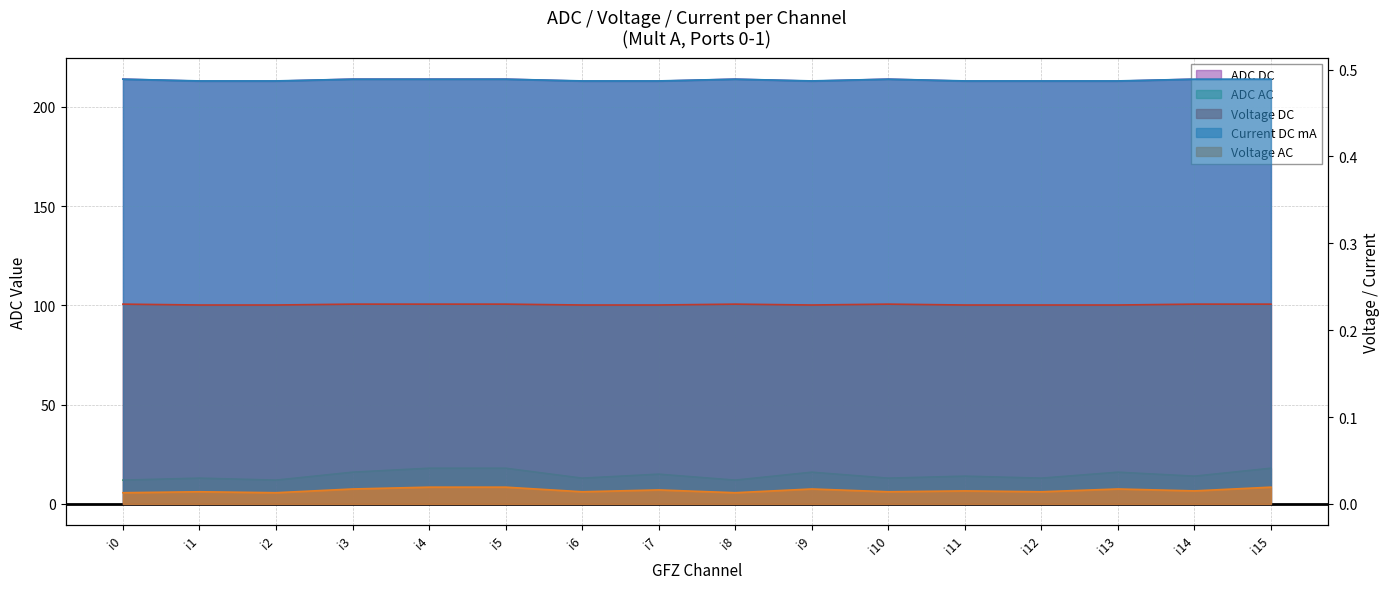

Does the chart display data point markers on the line(s)?

No